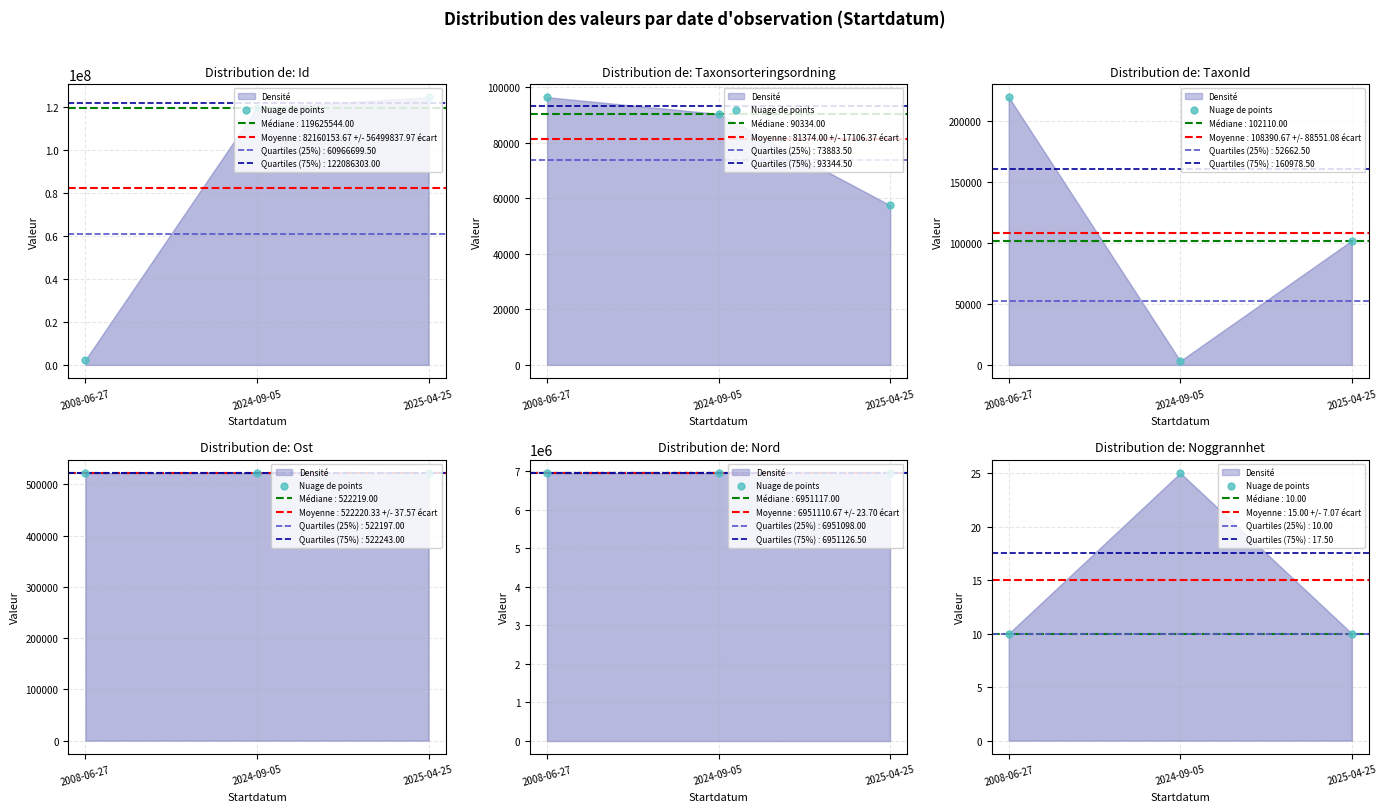

What is the change in value from 2008-06-27 to 2024-09-05?

+15